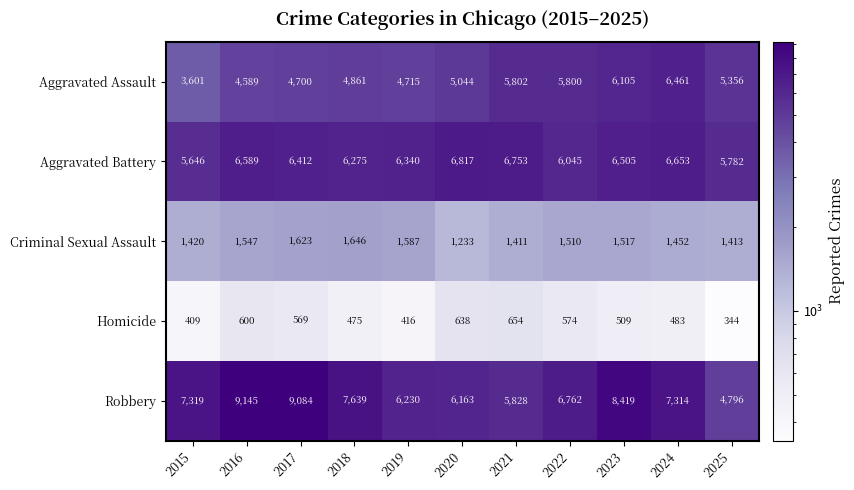

The value of Criminal Sexual Assault at 2023 is 1517. True or false?

True